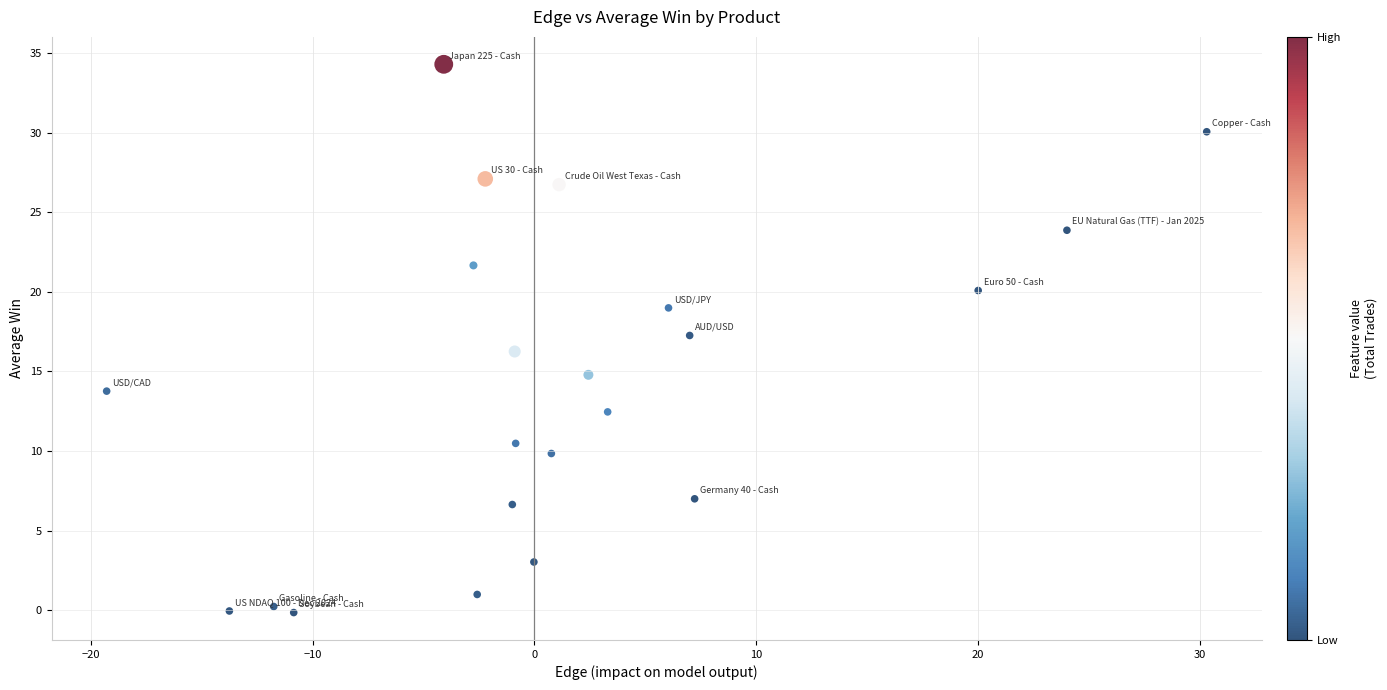

What is the range of Y values (max minus min)?

34.4